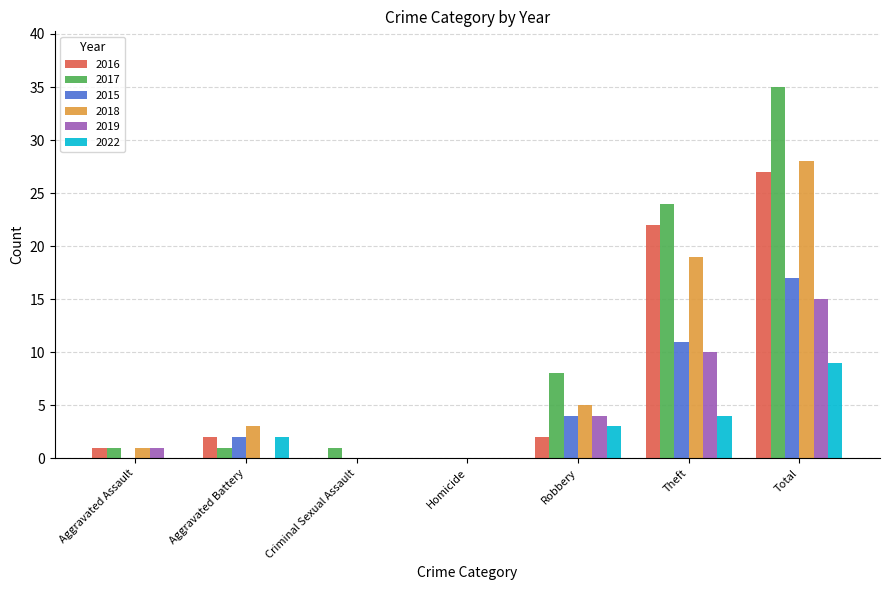

What is the highest value of the 2016 series?

27